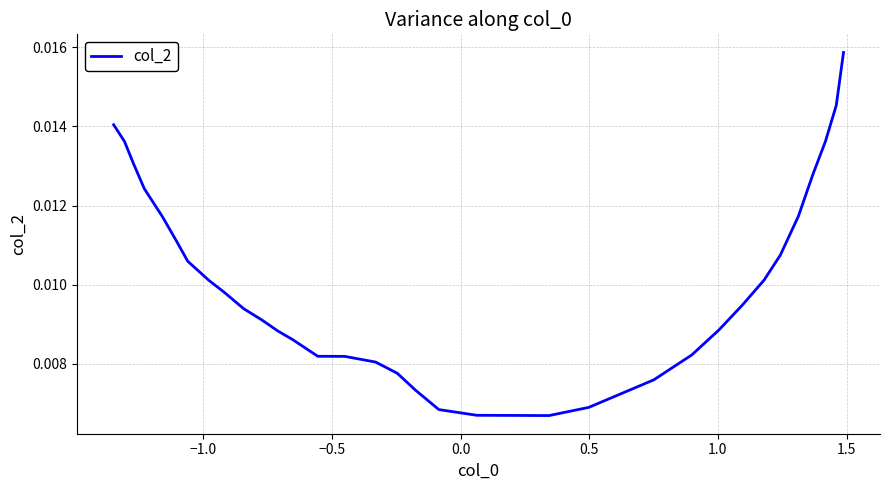

How many lines are shown in the chart?

1